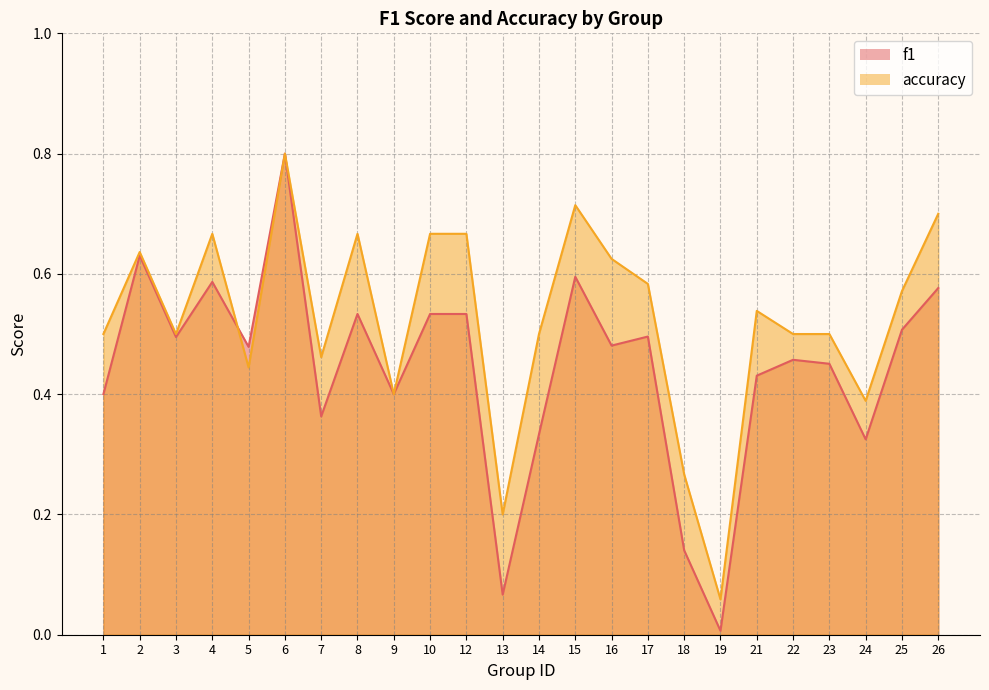

True or false: accuracy has a value of 0.5 at 7.

True